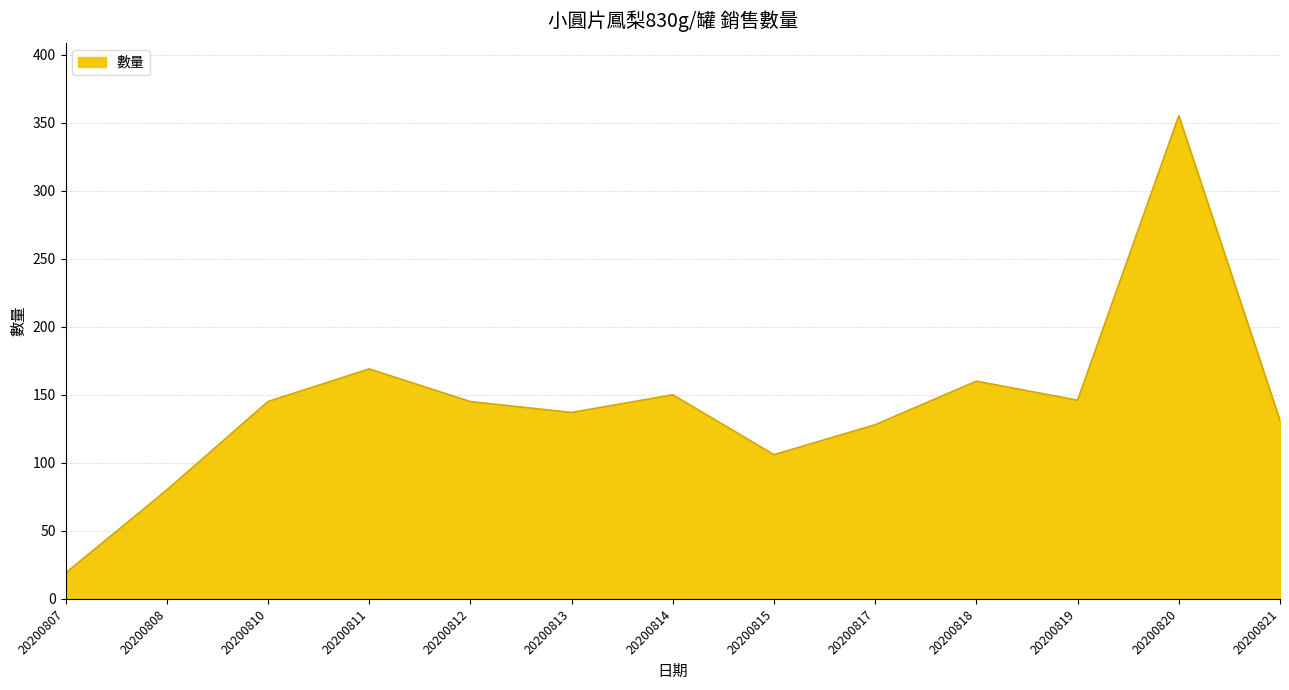

Does the chart have visible grid lines?

Yes